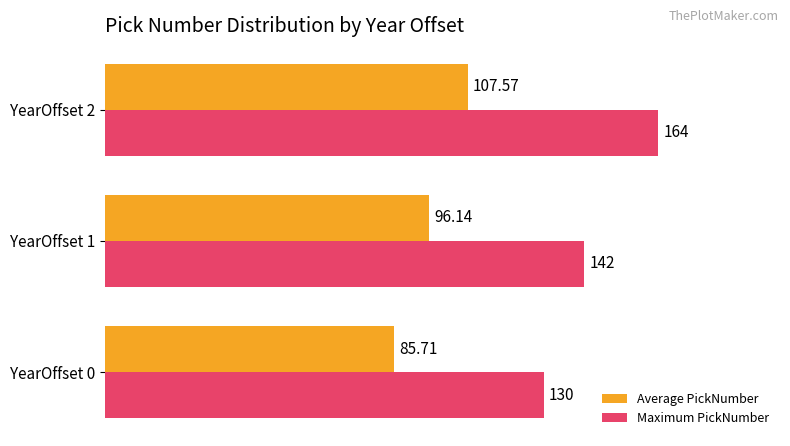

Rank the categories by Average PickNumber value from highest to lowest.

YearOffset 2, YearOffset 1, YearOffset 0